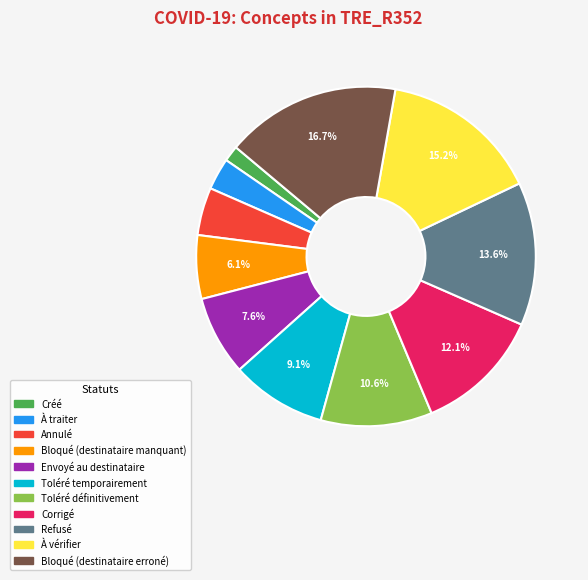

To the nearest percent, what is the average slice percentage?

9%